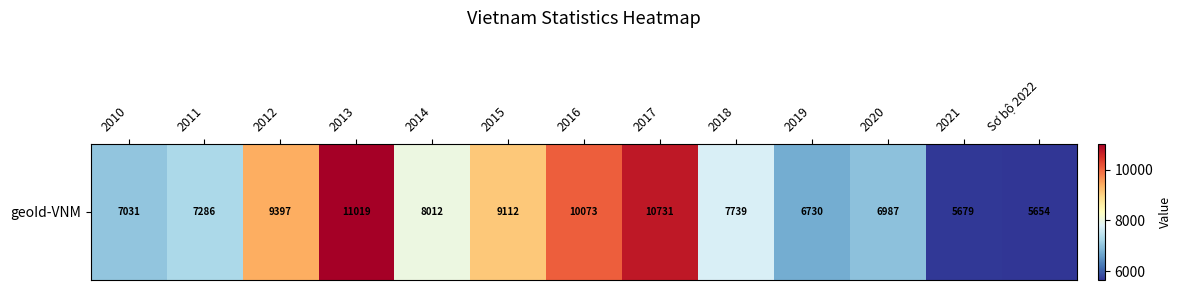

What is the difference between the maximum and minimum values?

5365